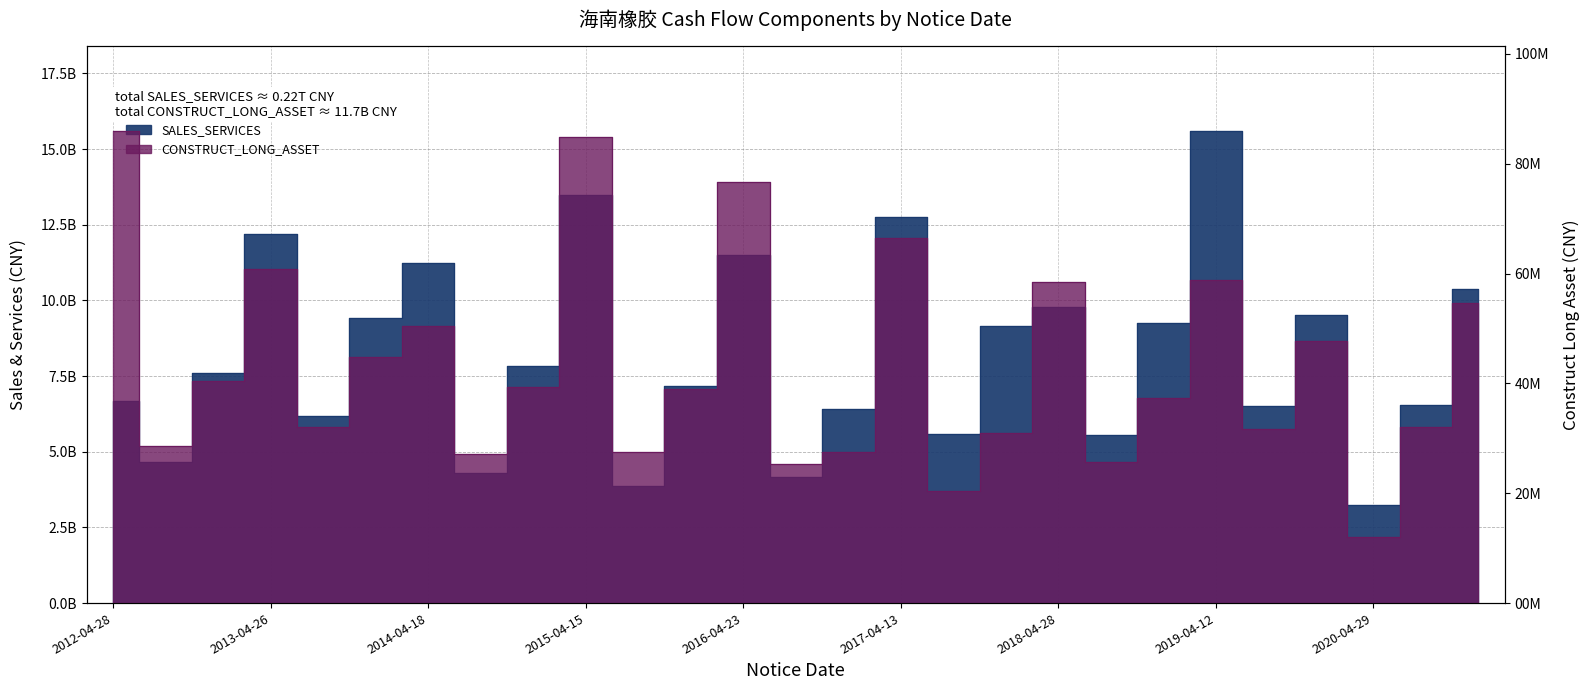

What is the difference between the highest and lowest values at 2013-08-16?

5852308594.4